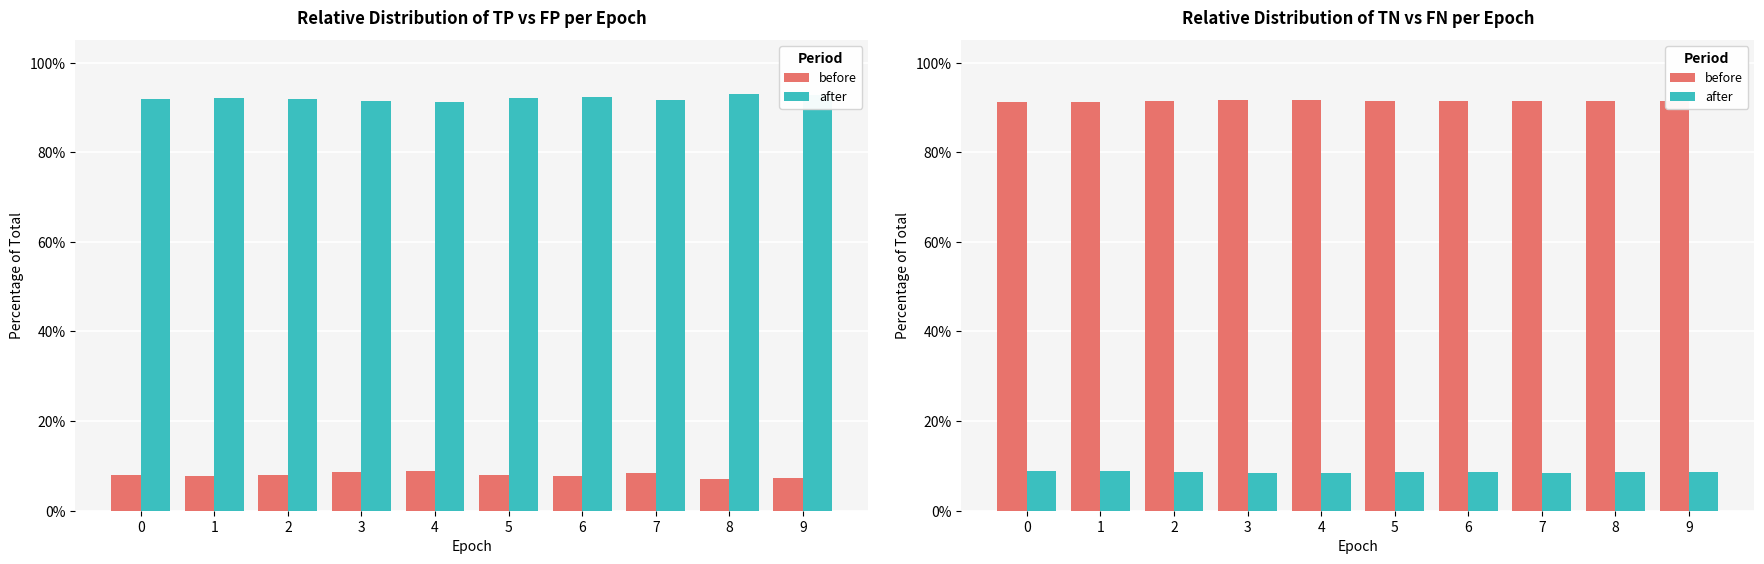

Which category has the highest value in the FP % series?

8